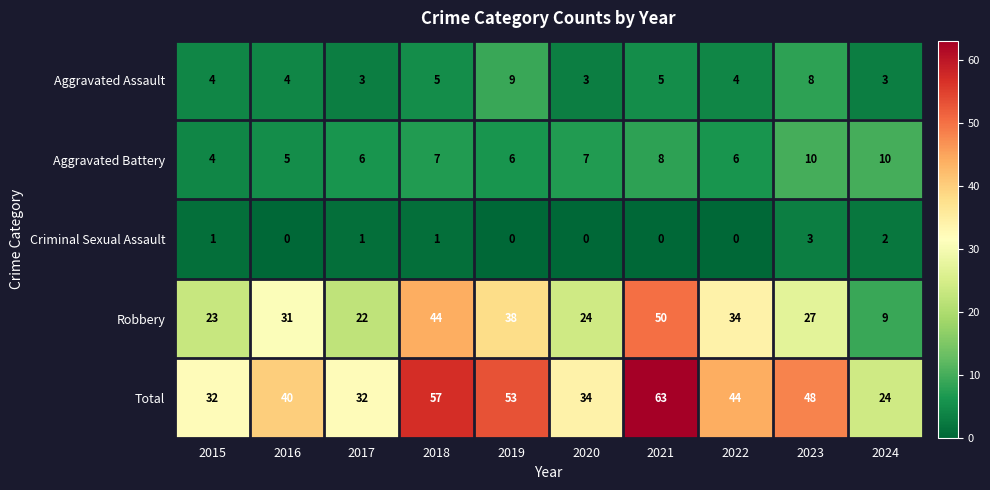

What is the difference between the highest and lowest values at 2016?

40